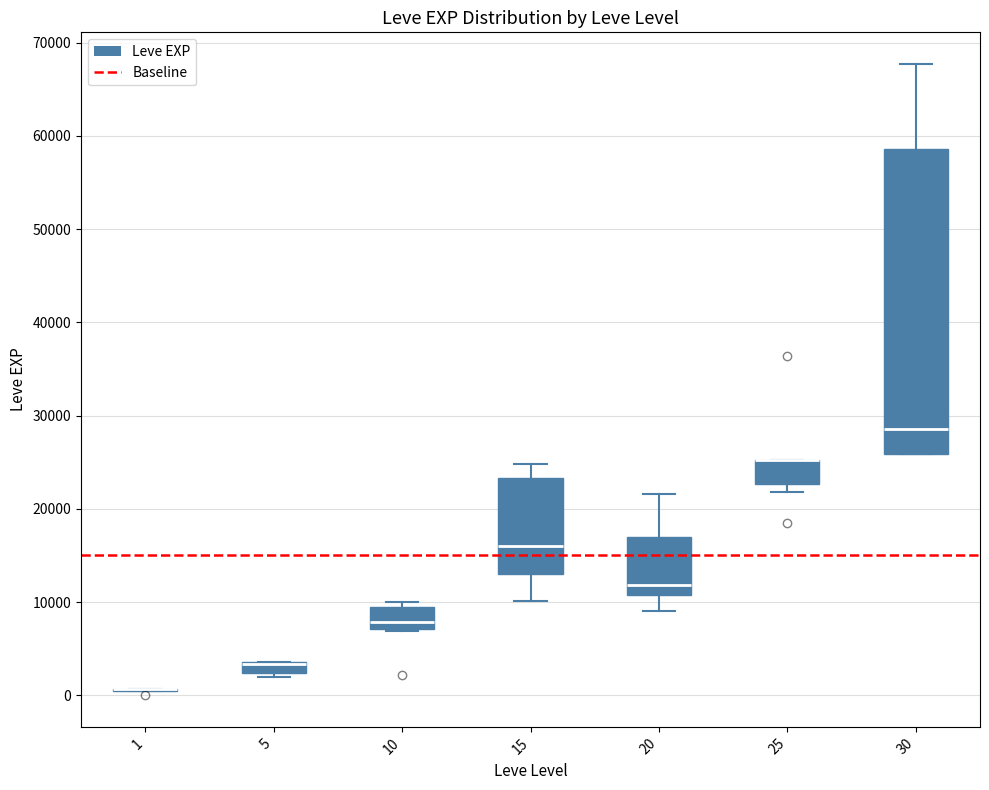

Where is the upper edge of the box at x = 30 on the y-axis? The values are not printed on the chart, so give them approximately, as read against the axis.

59000